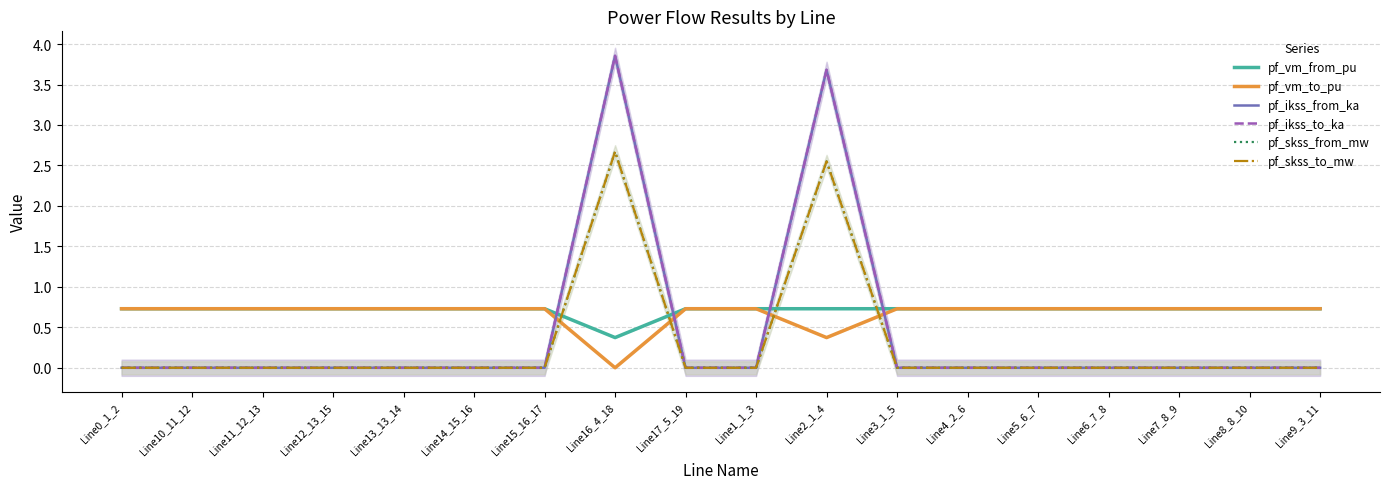

How many series are shown in this chart?

6